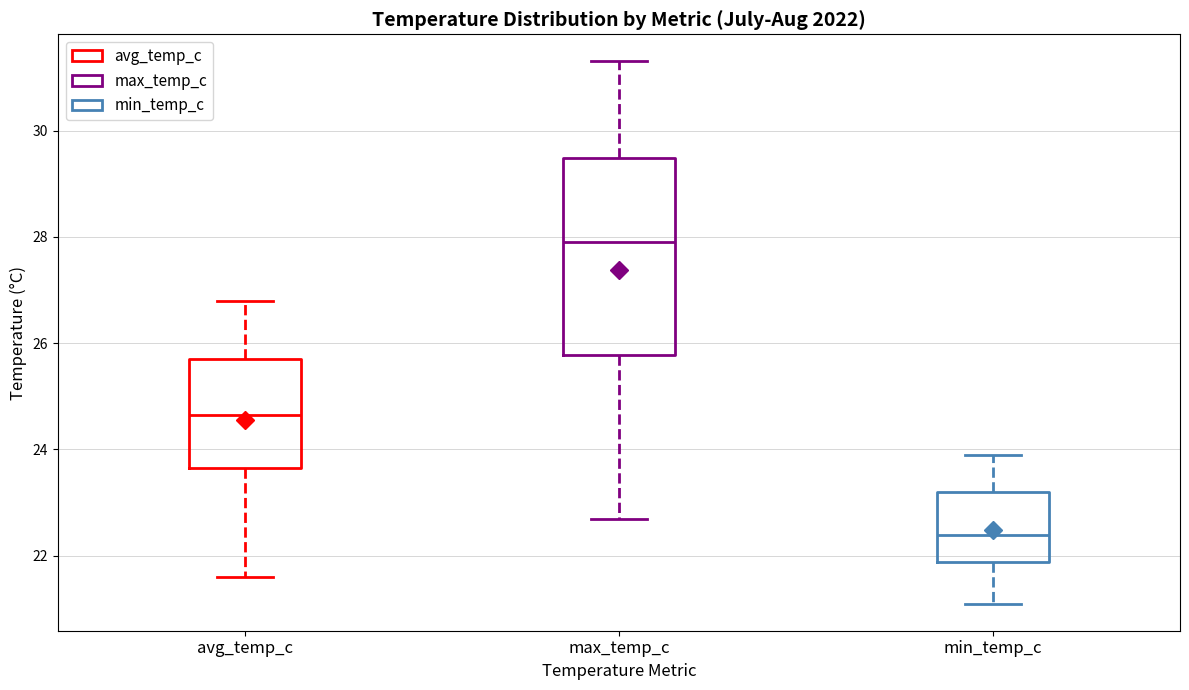

Reading left to right, transcribe this box plot: for each box, give where its median line is, the range the box spans, and where its two whiskers end, as read against the y-axis. The values are not printed on the chart, so give them approximately, as read against the axis.

avg_temp_c: median 24.6, box 23.6 to 25.8, whiskers 21.6 to 26.8
max_temp_c: median 28.0, box 25.8 to 29.4, whiskers 22.8 to 31.4
min_temp_c: median 22.4, box 21.8 to 23.2, whiskers 21.2 to 24.0